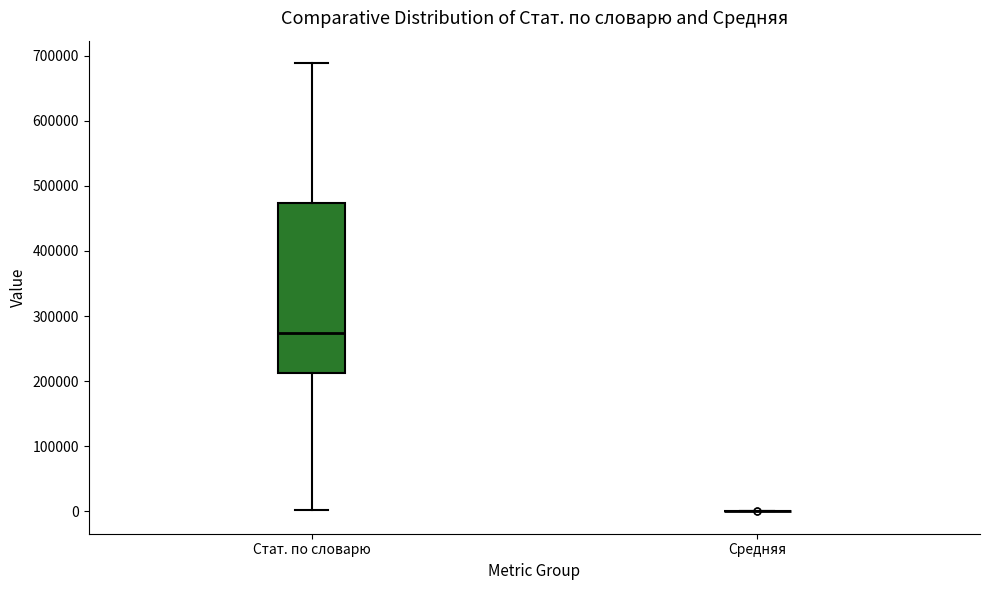

Reading left to right, transcribe this box plot: for each box, give where its median line is, the range the box spans, and where its two whiskers end, as read against the y-axis. The values are not printed on the chart, so give them approximately, as read against the axis.

Стат. по словарю: median 270000, box 210000 to 470000, whiskers 0 to 690000
Средняя: box collapsed to a line at 0, whiskers 0 to 0